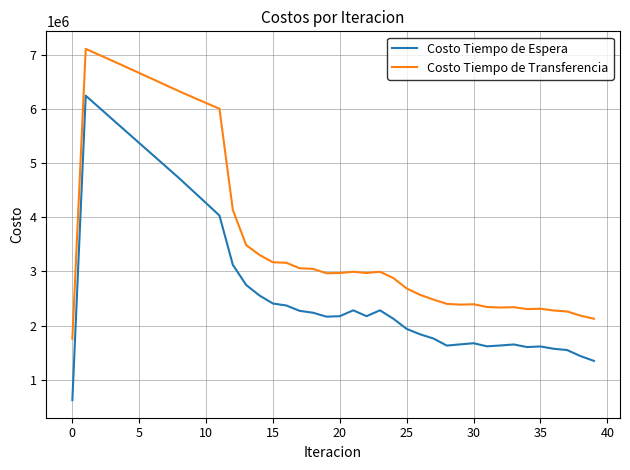

Count the number of categories in the chart.

40